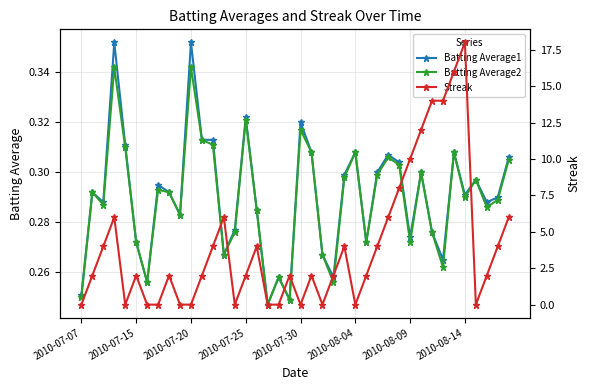

What is the maximum value shown in the chart?

18.0